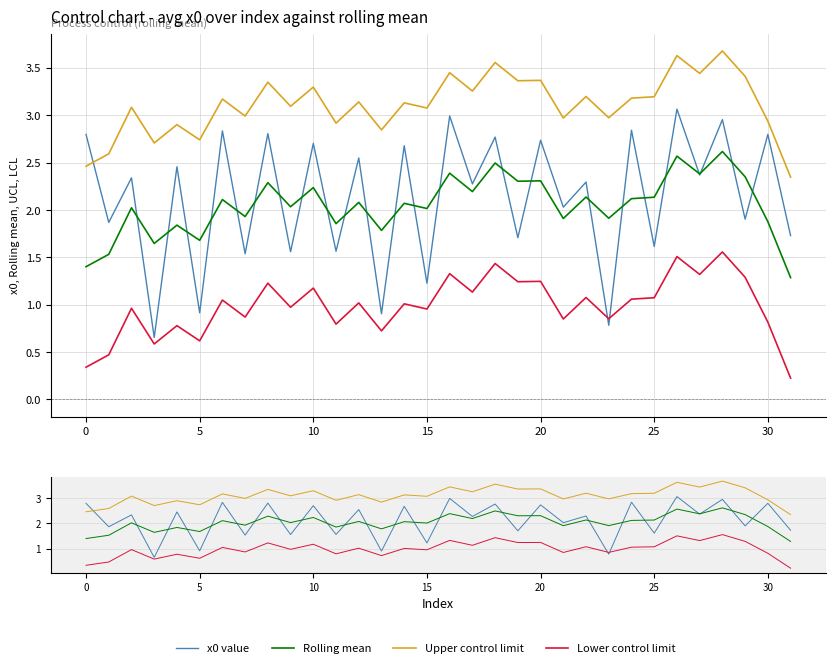

What is the approximate value of Upper control limit at 26?

3.6